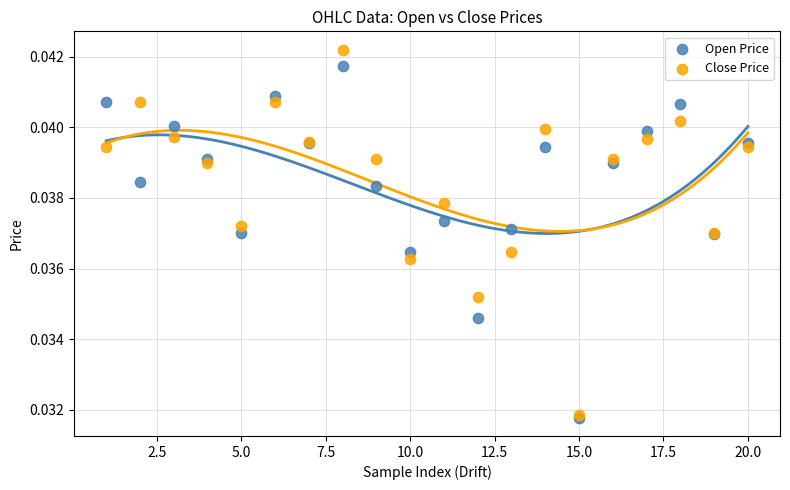

What are all the series names shown in the legend?

Open Price, Close Price